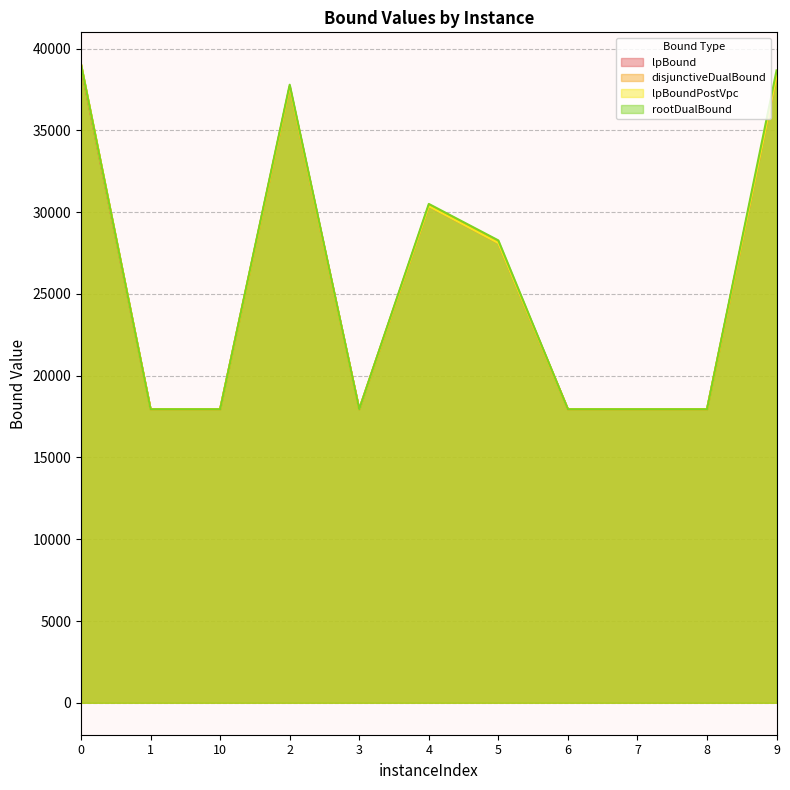

List the series in order of their peak value, highest first.

disjunctiveDualBound, rootDualBound, lpBoundPostVpc, lpBound